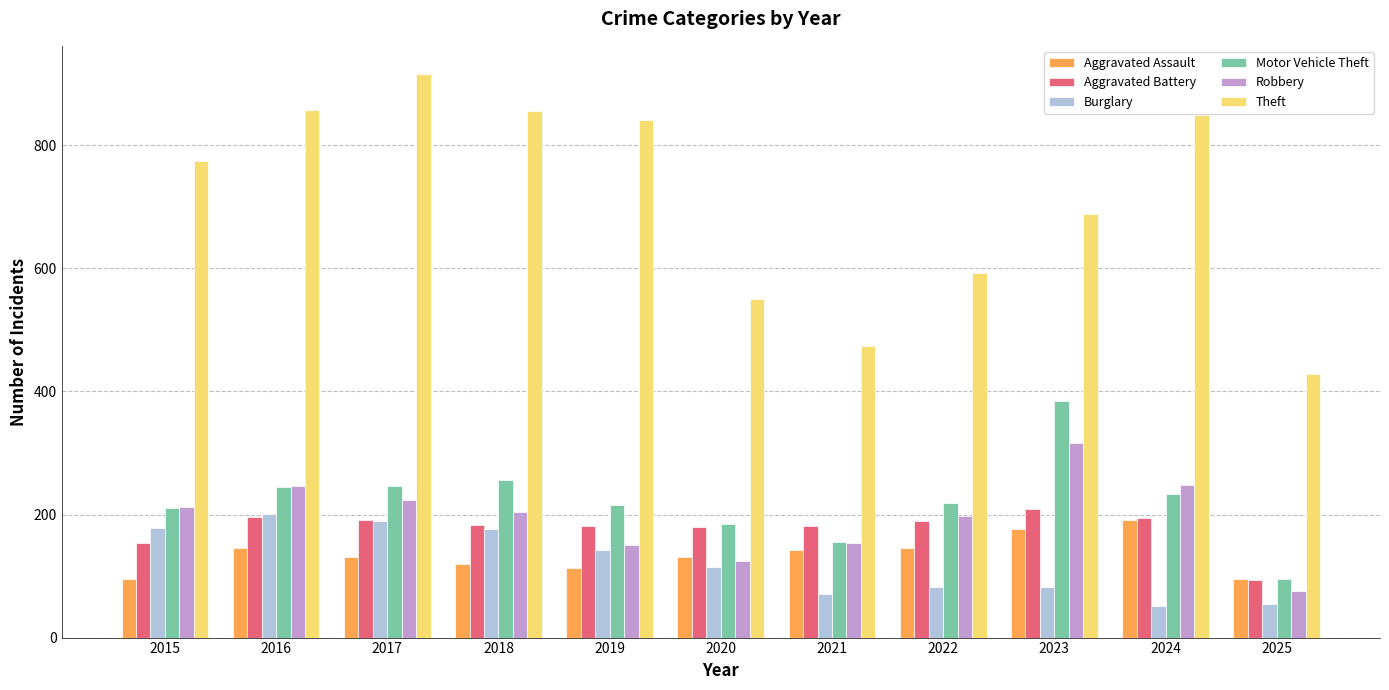

What is the difference between the Aggravated Assault values at 2017 and 2024?

60